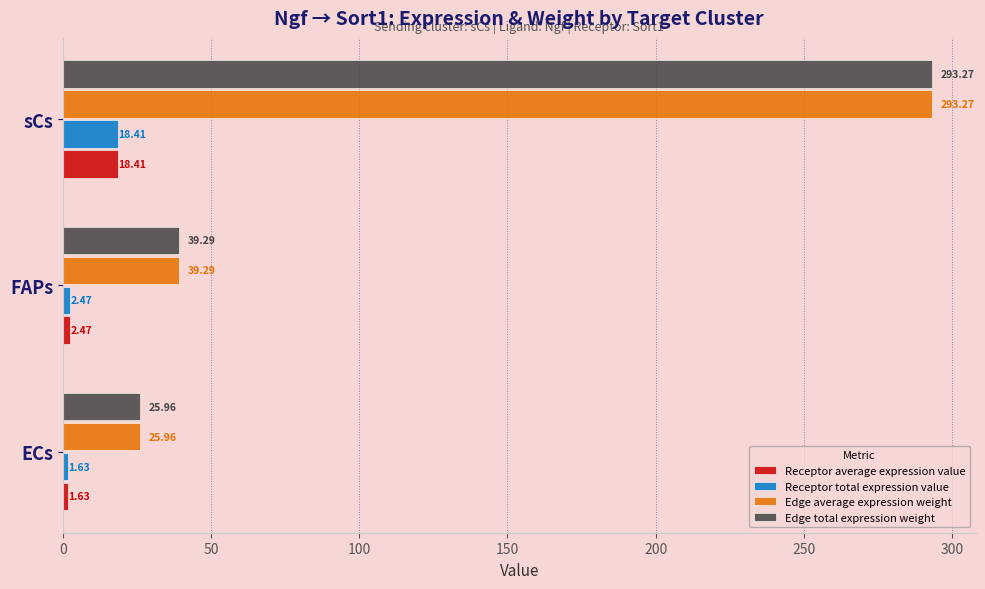

At which category is the sum across all series the highest?

sCs